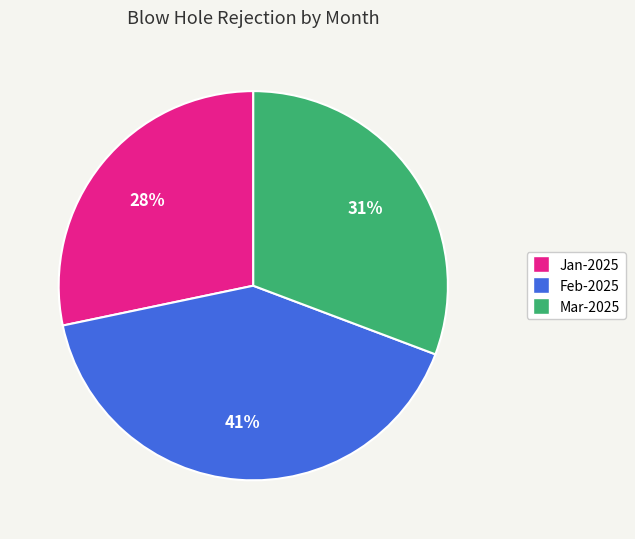

To the nearest percent, what is the combined percentage of Mar-2025 and Feb-2025?

72%